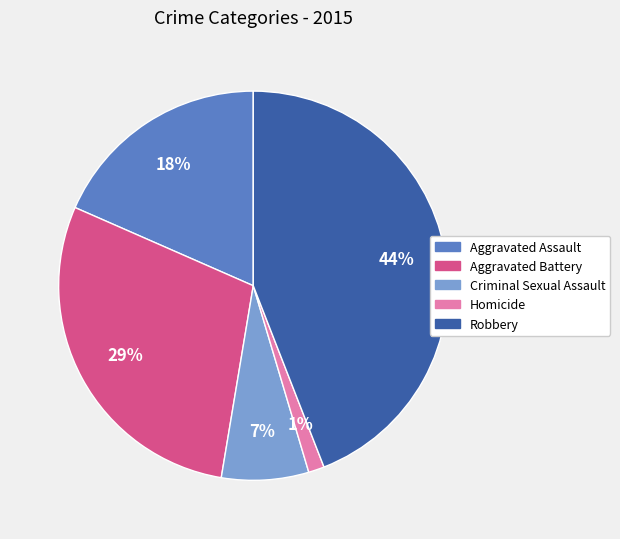

Is it true that Aggravated Battery is 21% of the pie?

False